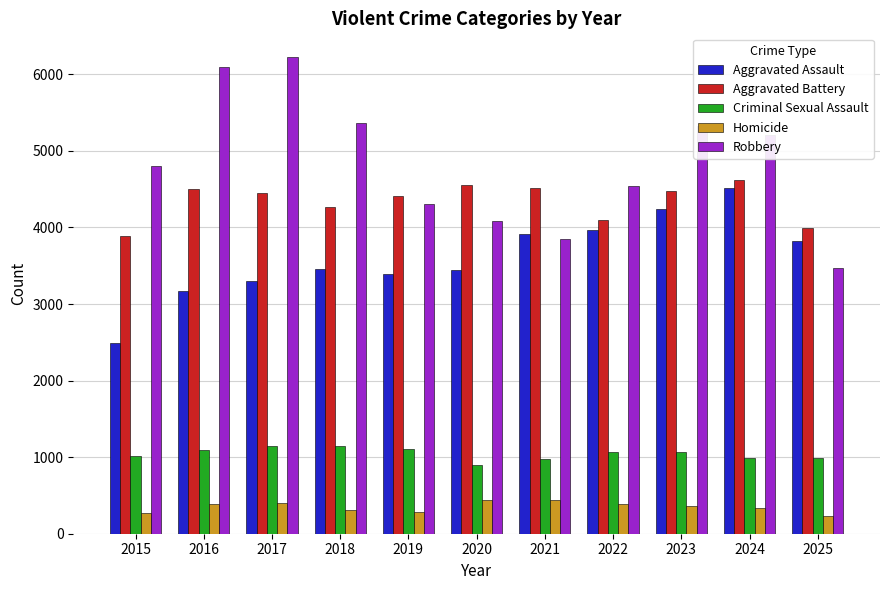

The Criminal Sexual Assault series shows 981 at 2021. True or false?

True